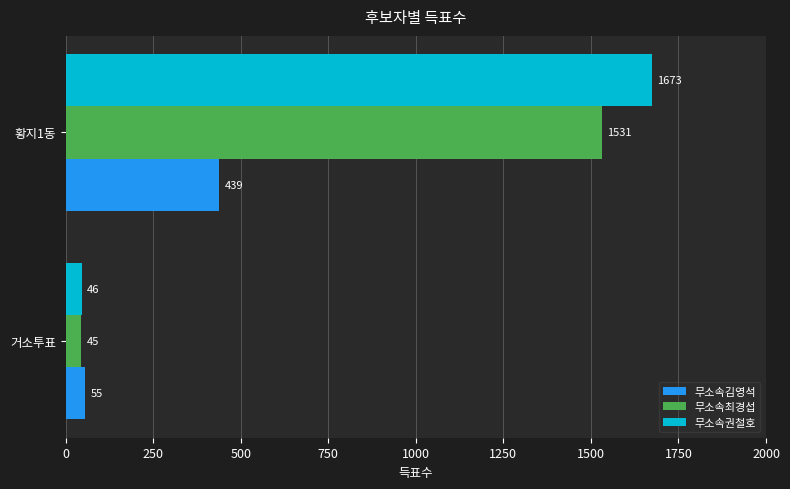

Which series has the largest total across all categories?

무소속권철호